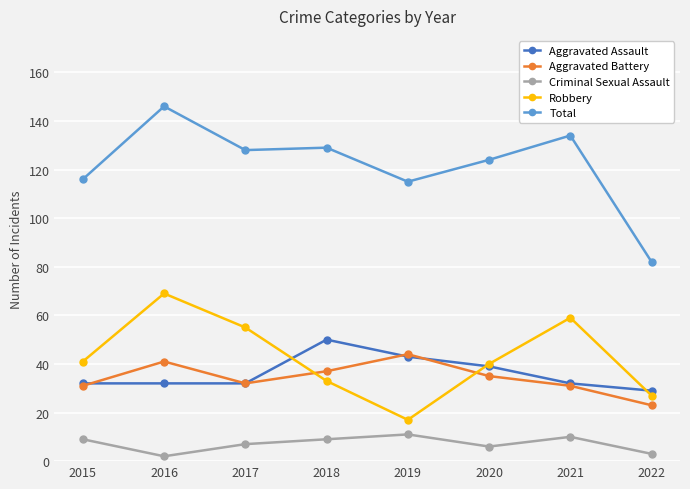

How many series are shown in this chart?

5